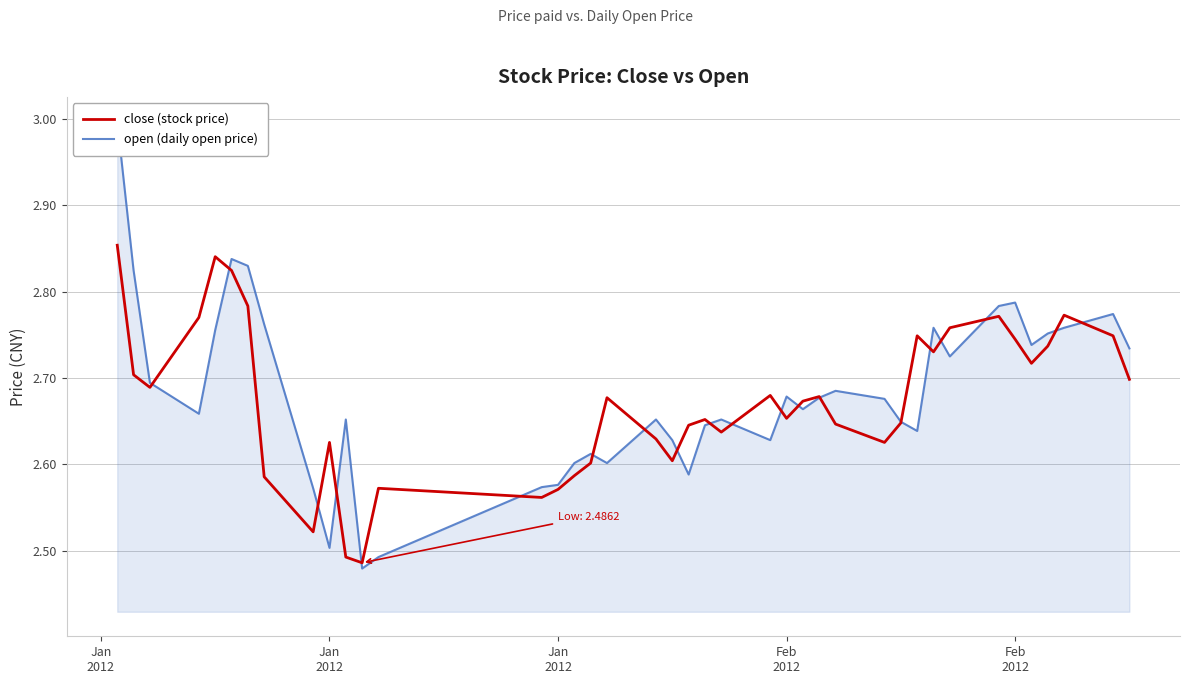

True or false: close (stock price) and open (daily open price) intersect in this chart.

True